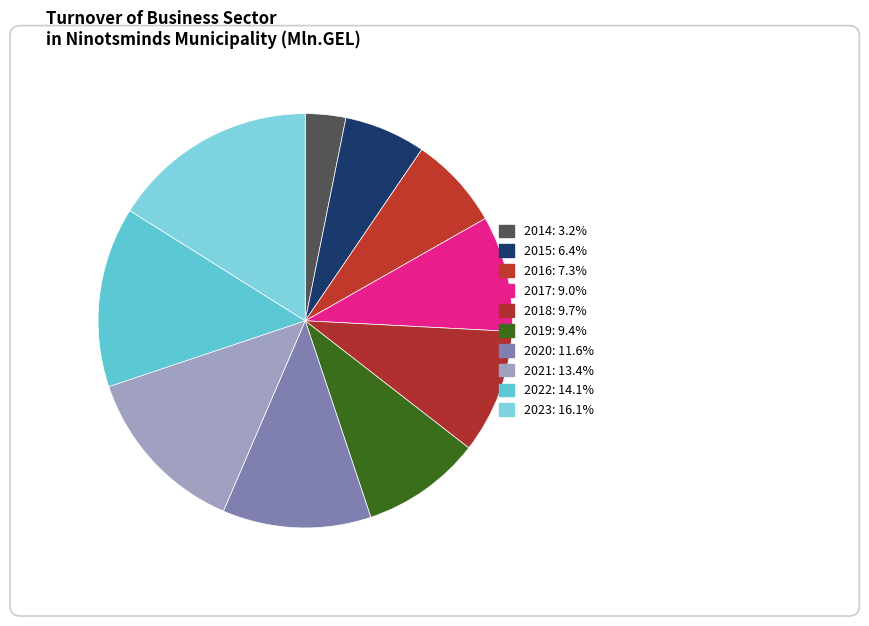

Rank the categories by value from lowest to highest.

2014, 2015, 2016, 2017, 2019, 2018, 2020, 2021, 2022, 2023